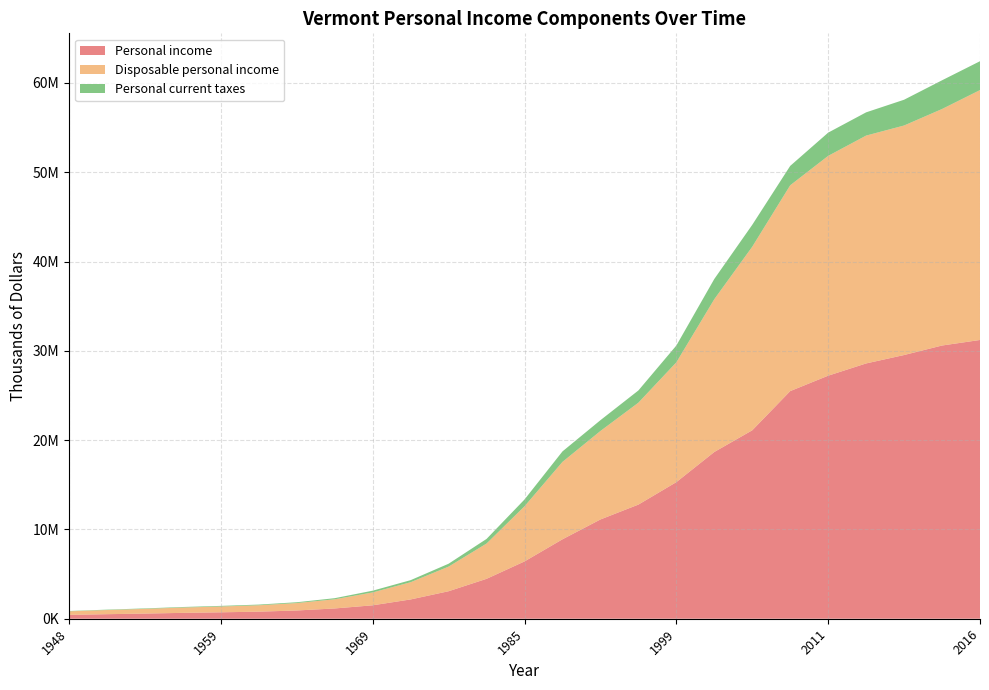

Reading left to right, what are all the values shown in this chart?

Personal income: 1948=432111	1951=508867	1955=578601	1957=656812	1959=719474	1961=792037	1964=923465	1966=1150659	1969=1503562	1973=2160343	1977=3080373	1980=4469318	1985=6418440	1989=8896581	1992=11117833	1995=12782449	1999=15298304	2002=18675843	2007=21105387	2010=25494389	2011=27220129	2012=28592608	2013=29533385	2015=30599347	2016=31219885
Disposable personal income: 1948=400723	1951=465240	1955=526432	1957=595582	1959=649076	1961=714564	1964=831754	1966=1028654	1969=1442902	1973=1929364	1977=2755575	1980=3952553	1985=6173081	1989=8668733	1992=9909309	1995=11414005	1999=13416297	2002=17110814	2007=20558908	2010=23050940	2011=24617404	2012=25518319	2013=25706457	2015=26487737	2016=27987100
Personal current taxes: 1948=31388	1951=43627	1955=52169	1957=61230	1959=70398	1961=77473	1964=91711	1966=122005	1969=196180	1973=230979	1977=324798	1980=516765	1985=764224	1989=1173678	1992=1208524	1995=1368444	1999=1882007	2002=2265927	2007=2452913	2010=2170586	2011=2602725	2012=2602101	2013=2886151	2015=3215468	2016=3232785